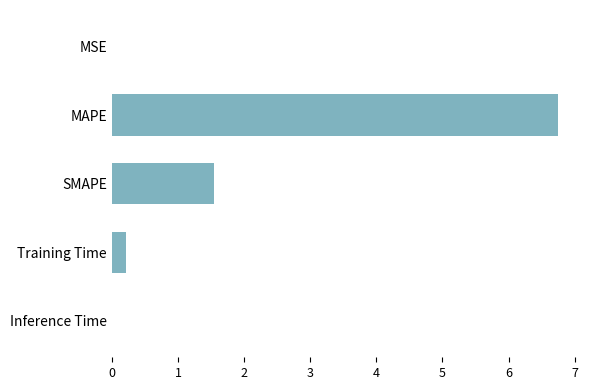

Where is the data nearest to the value 3?

SMAPE